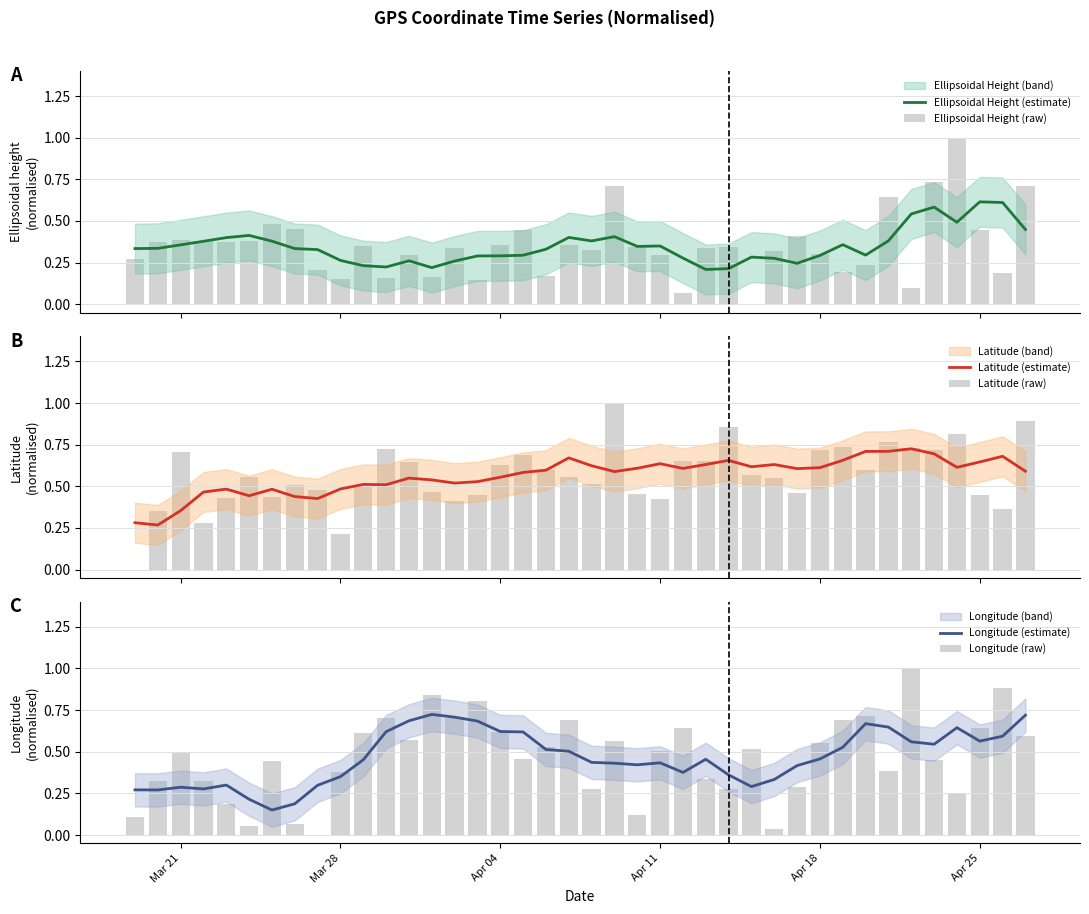

How many data points does each series have?

40